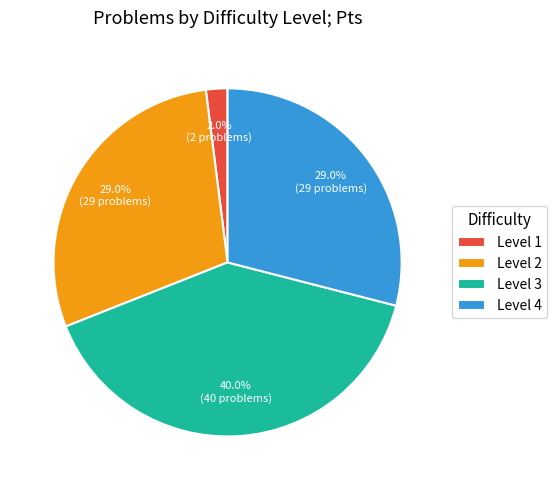

Which has a higher value, Level 2 or Level 3?

Level 3